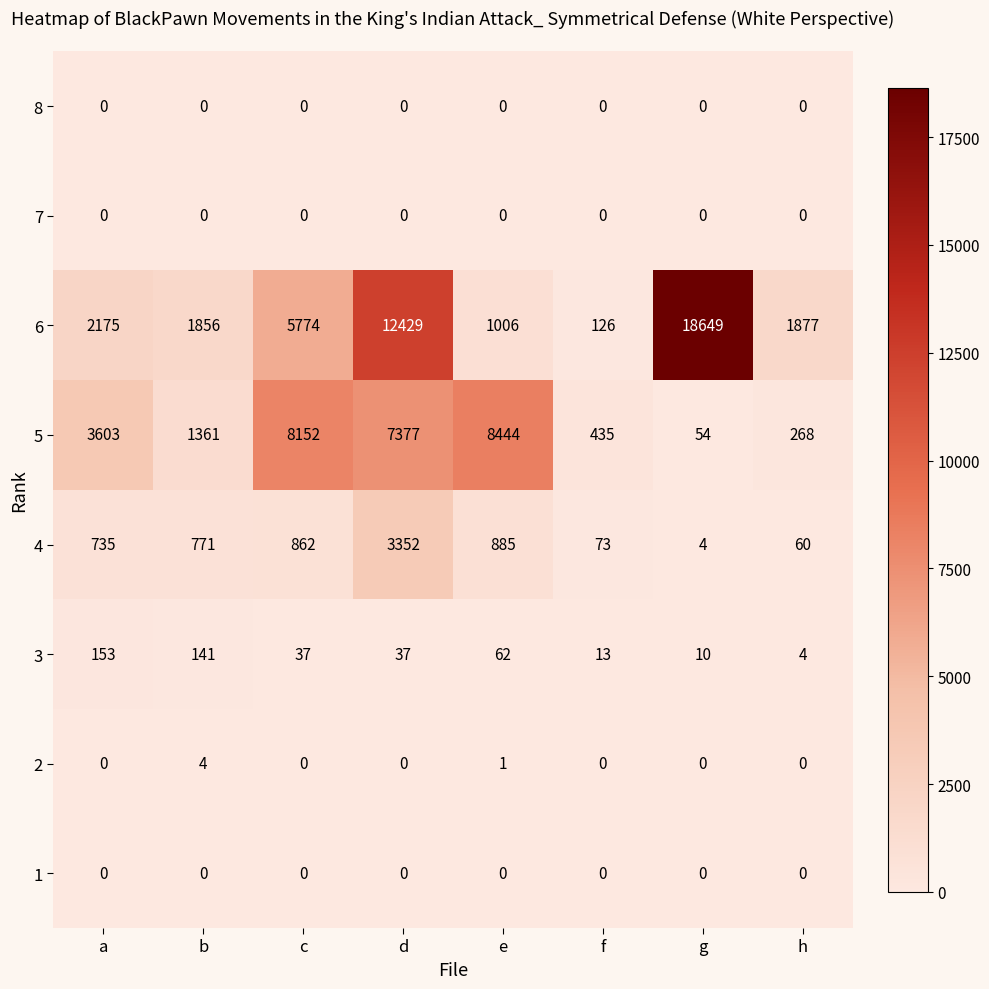

The value of 2 at g is 1. True or false?

False